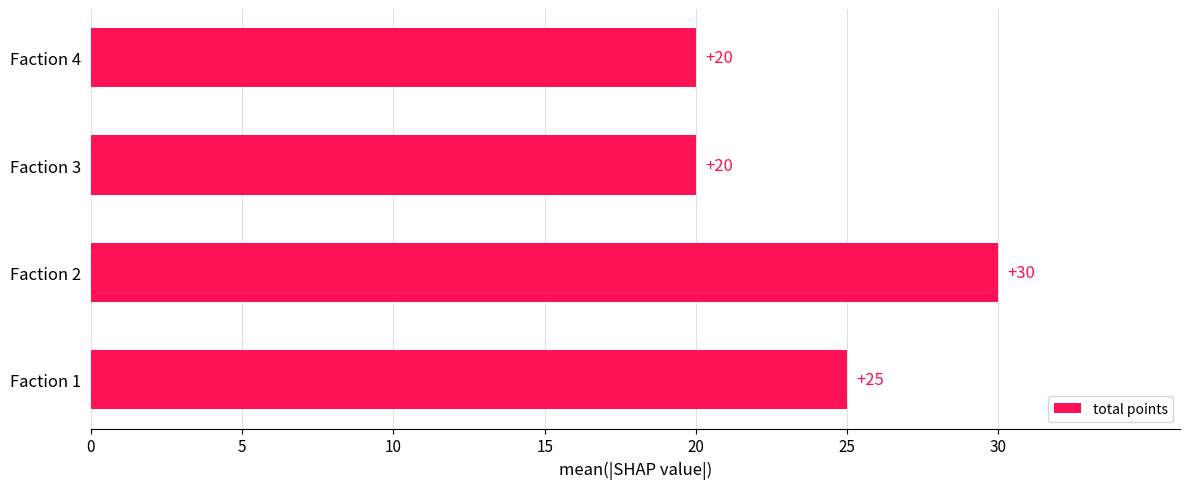

Is it true that the value at Faction 2 is 30?

True